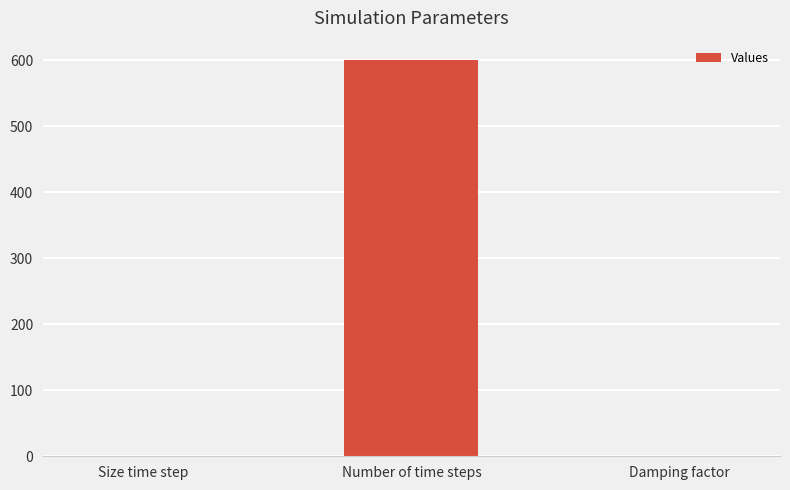

What is the sum of the values at Damping factor and Number of time steps?

600.0